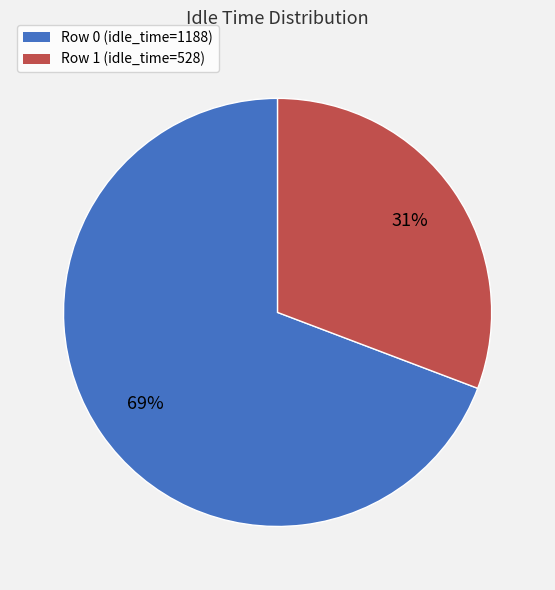

Which has a higher value, Row 0 or Row 1?

Row 0